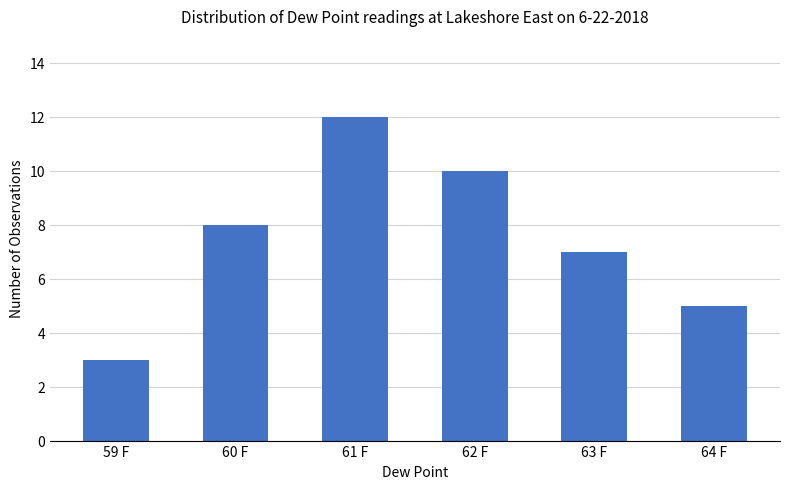

What is the ratio of the value at 61 F to the value at 59 F?

4.0